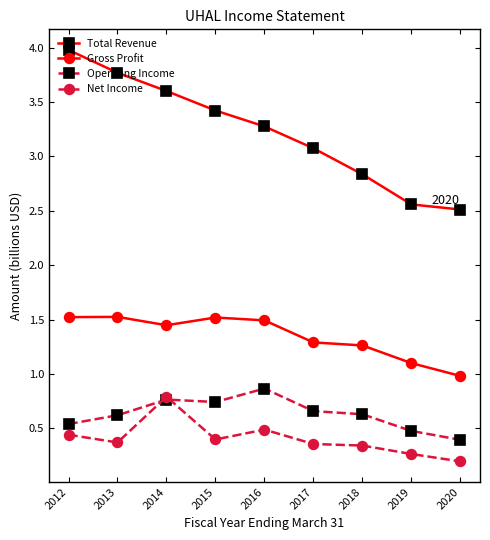

Which category has the lowest value in the Gross Profit series?

2020